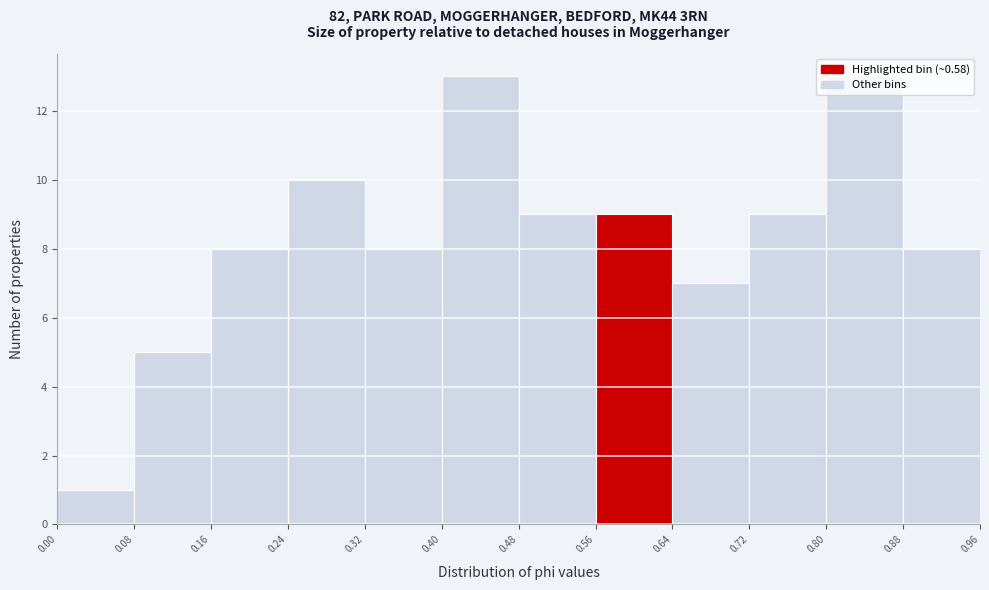

What is the height of the bar covering 0.08 to 0.16 on the x-axis? The values are not printed on the chart, so give them approximately, as read against the axis.

5